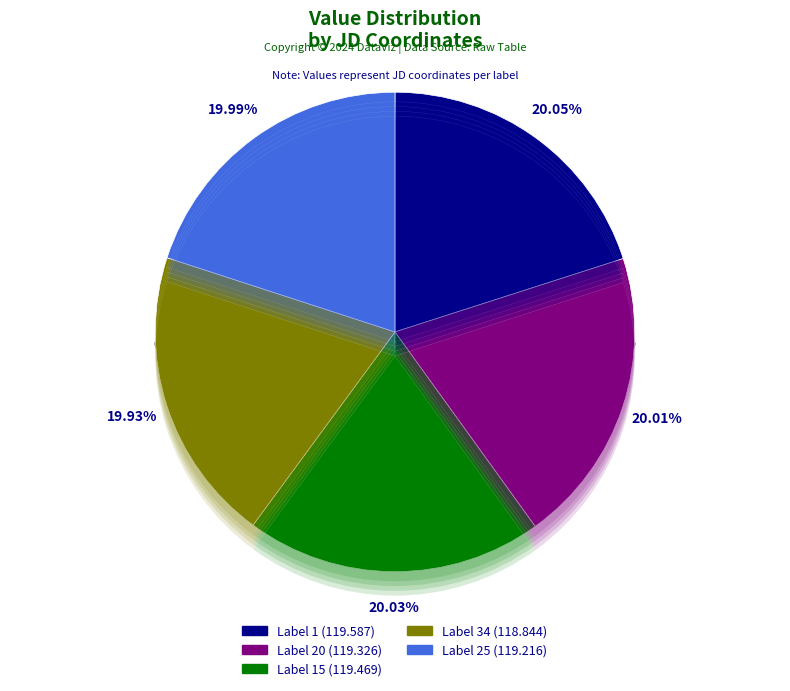

Does 1 account for over 50% of the chart?

No